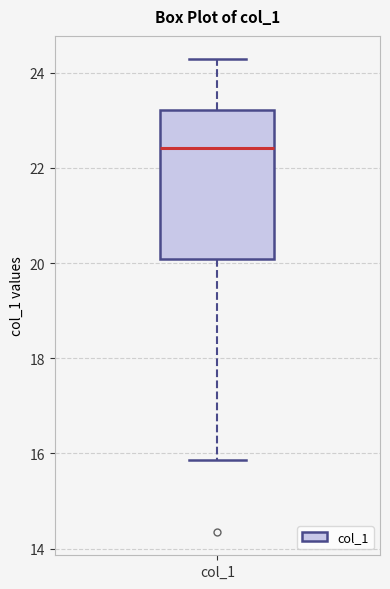

Transcribe this box plot: give where the median line is, the range the box spans, and where the two whiskers end, as read against the y-axis. The values are not printed on the chart, so give them approximately, as read against the axis.

median 22.4, box 20.0 to 23.2, whiskers 15.8 to 24.2